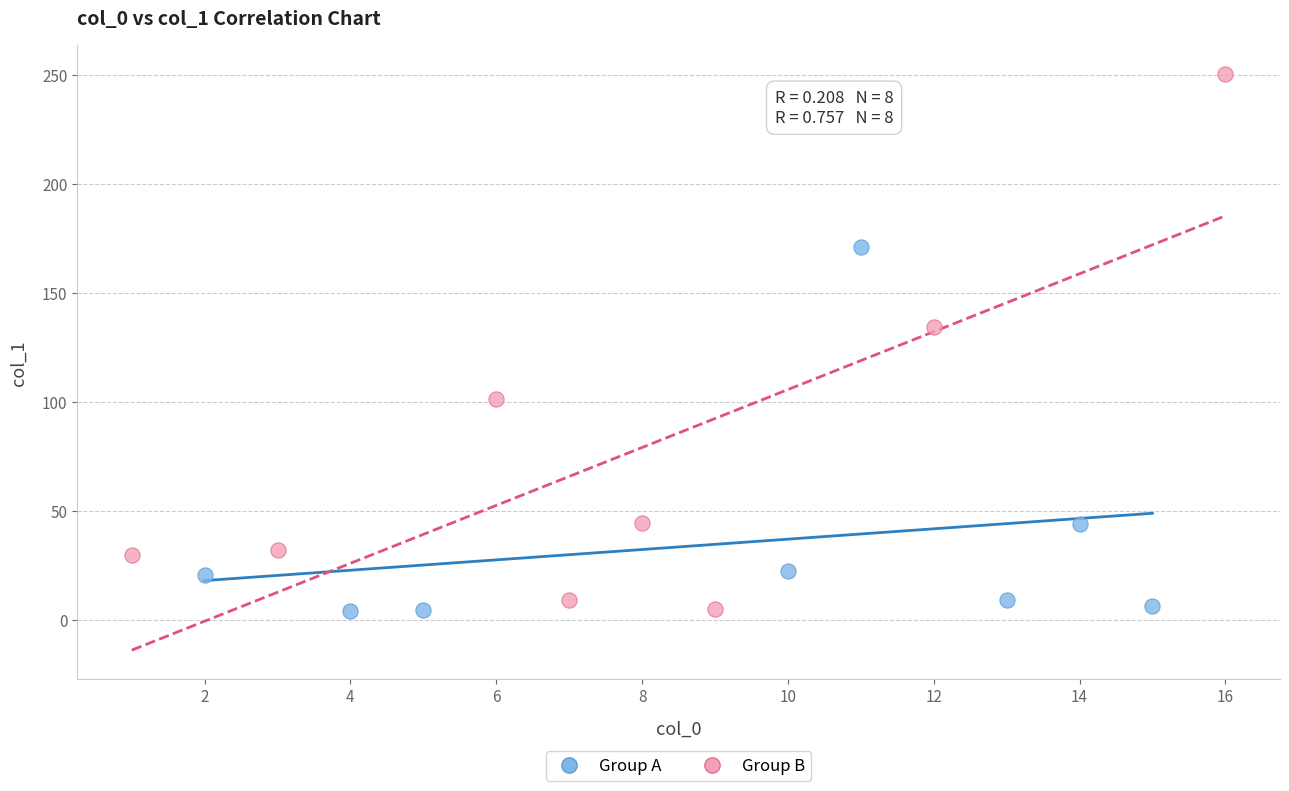

Which series has the largest Y range (max minus min)?

Group B